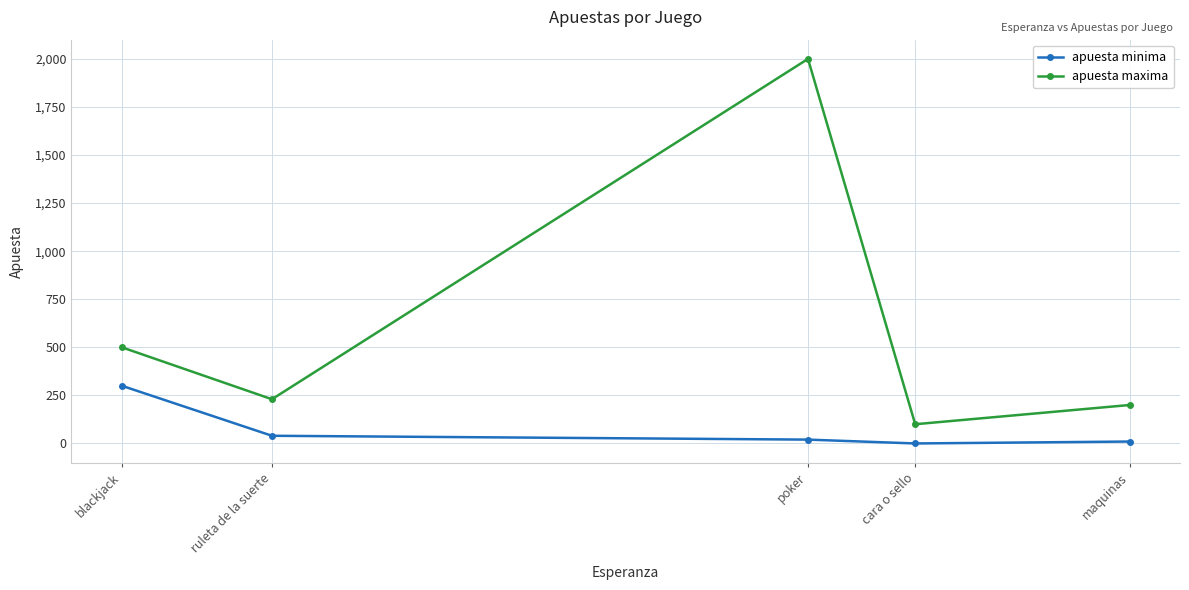

What is the difference between the maximum and minimum values in the apuesta maxima series?

1900